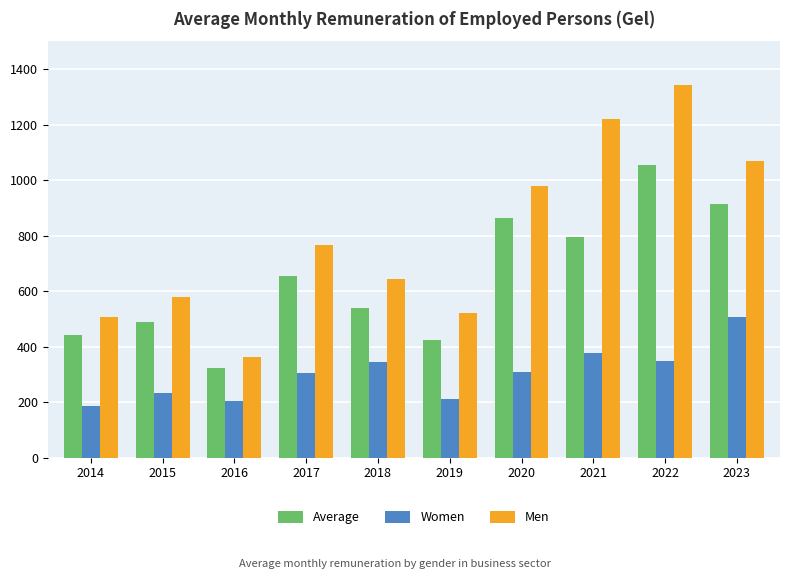

How many data points in Women are less than 308?

5